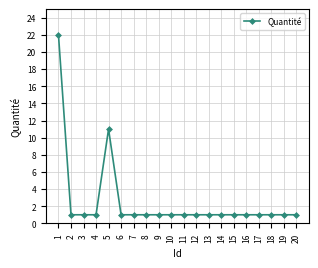

What is the difference between the second highest and second lowest values?

10